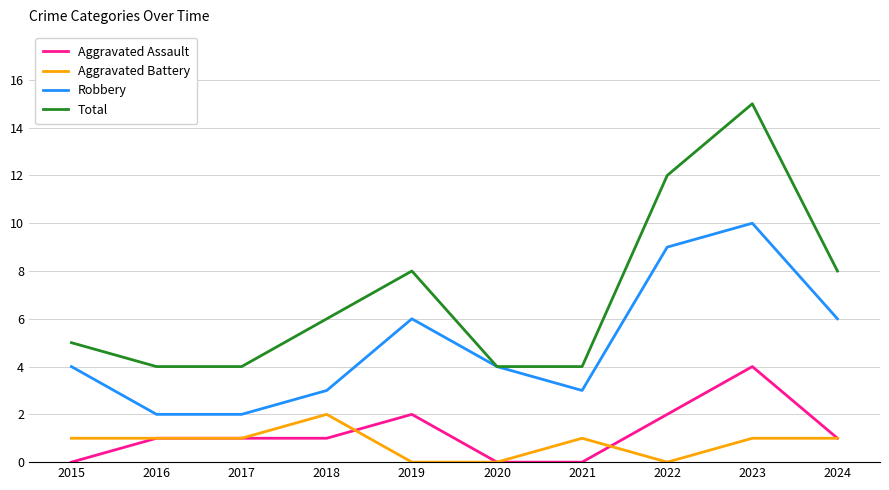

Which series has the largest range (max minus min)?

Total